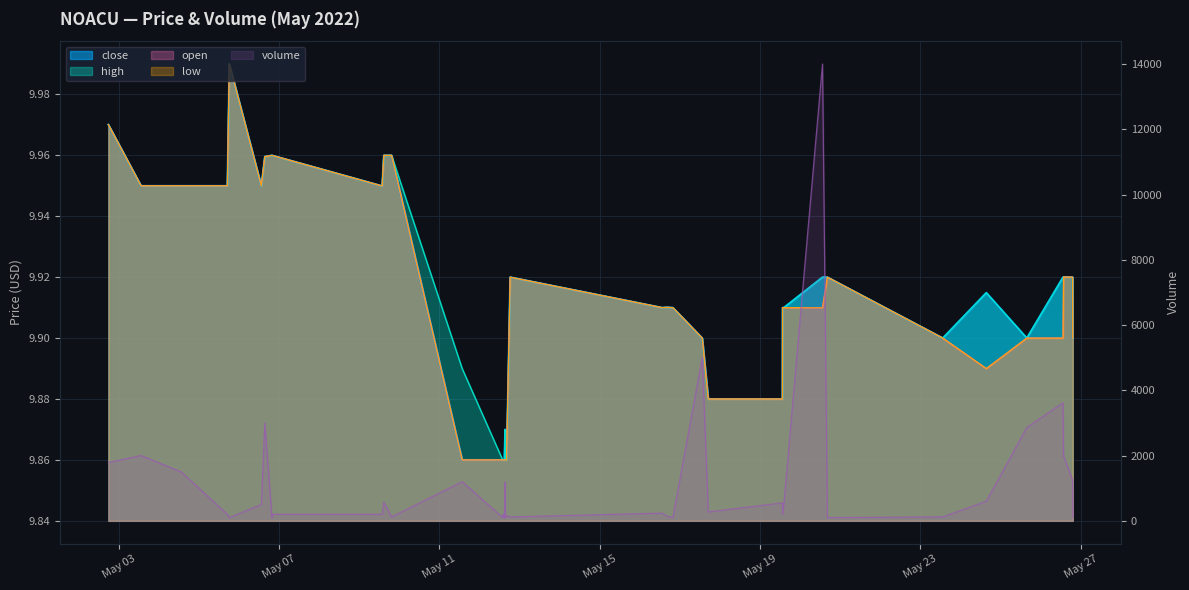

Rank the series by their maximum value, from highest to lowest.

volume, close, high, open, low